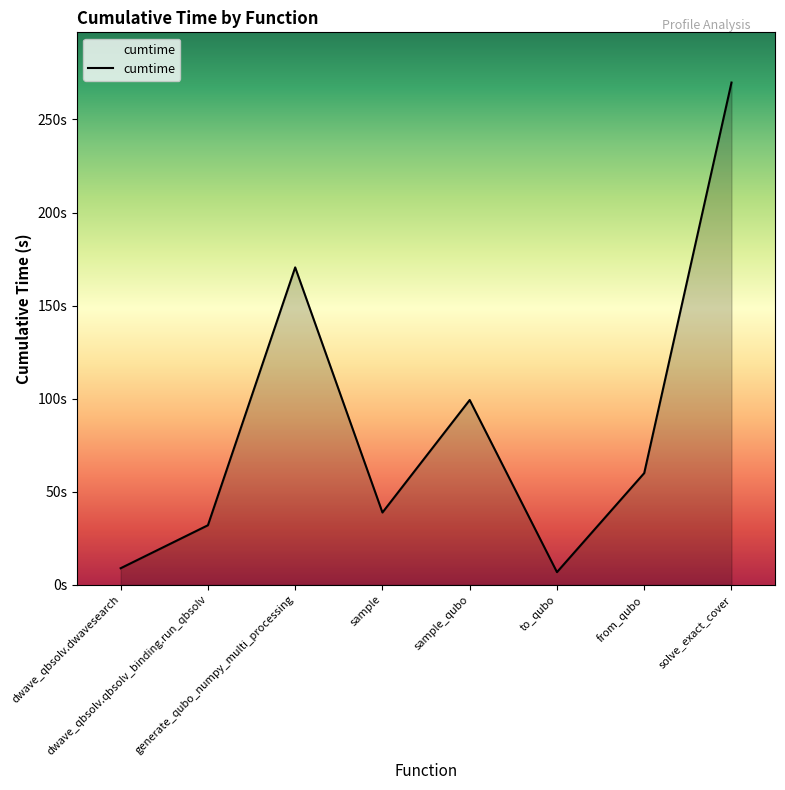

Approximately how many times larger is the value at sample_qubo compared to sample?

2.6